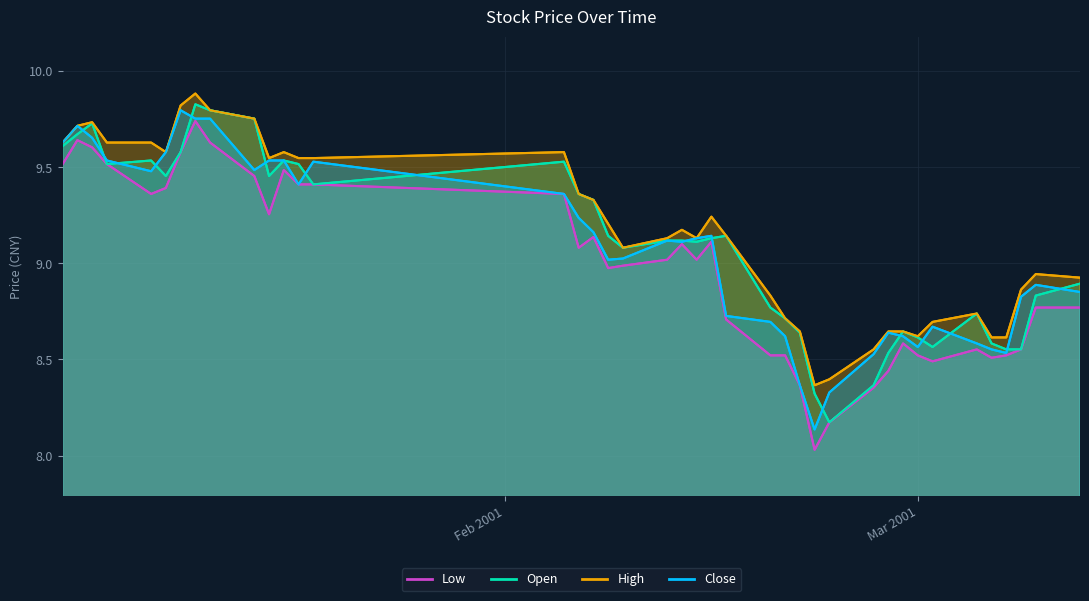

Is the value of close at 28 greater than the value of low at 17?

No